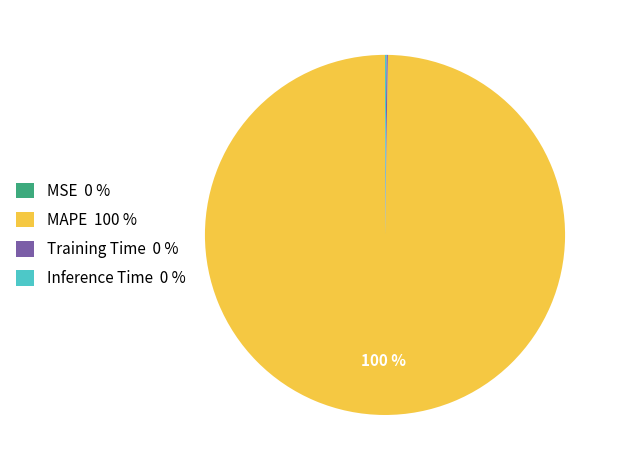

Which category accounts for the majority?

MAPE